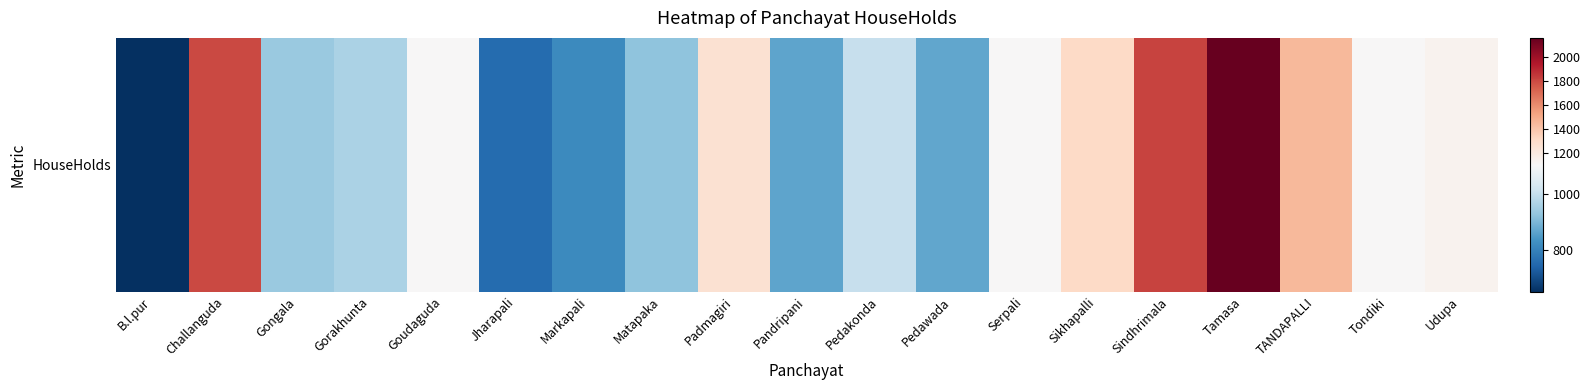

List the labels in order of value, largest first.

Tamasa, Sindhrimala, Challanguda, TANDAPALLI, Sikhapalli, Padmagiri, Udupa, Goudaguda, Serpali, Tondiki, Pedakonda, Gorakhunta, Gongala, Matapaka, Pedawada, Pandripani, Markapali, Jharapali, B.l.pur